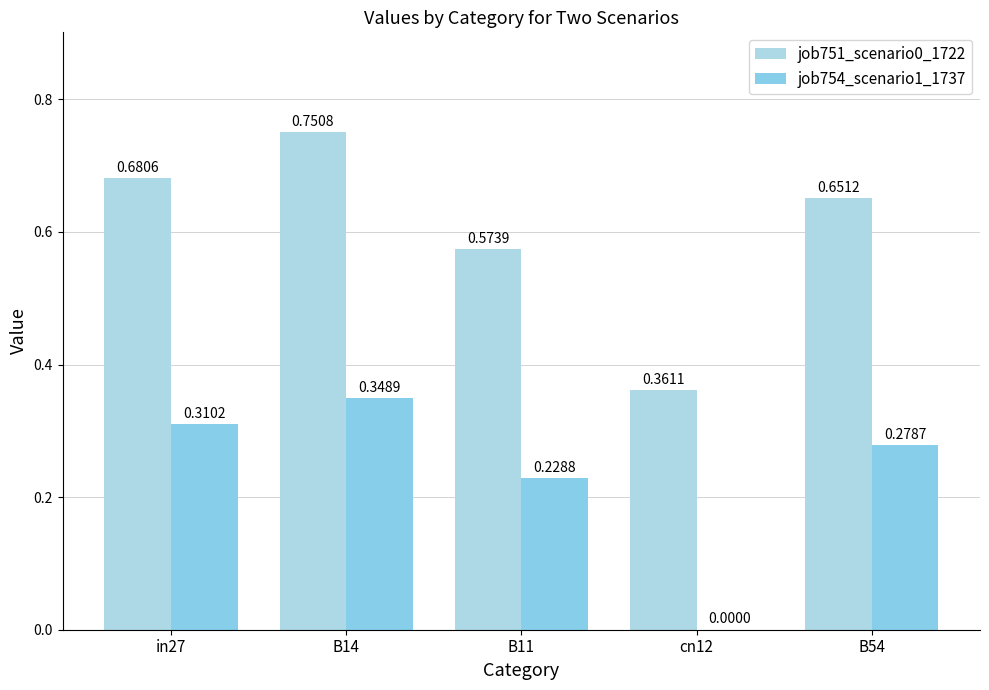

Which series has the widest spread of values?

job751_scenario0_1722